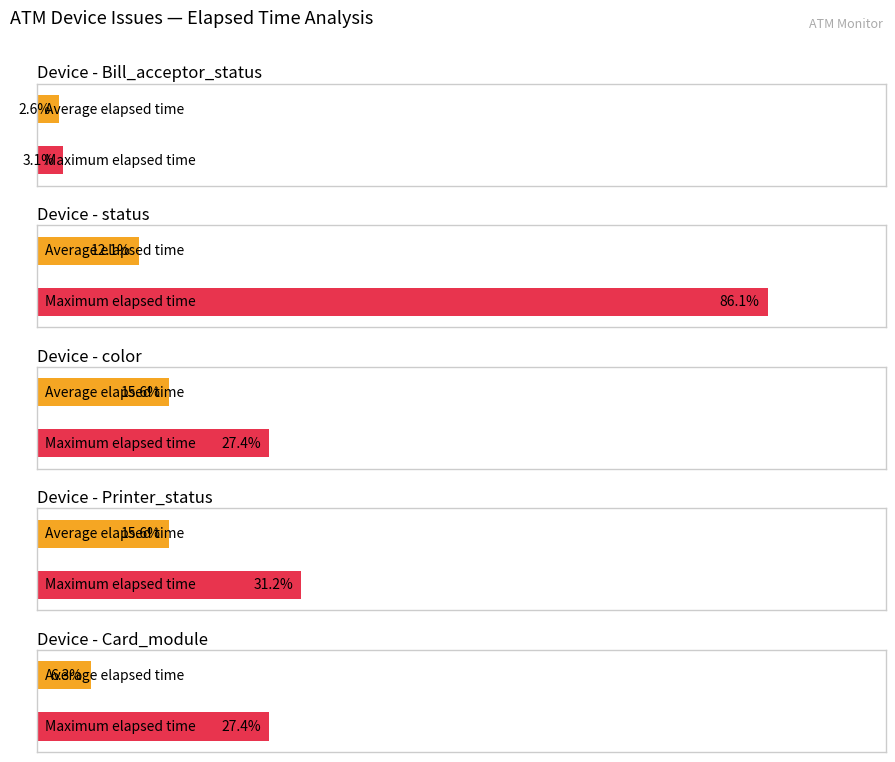

Are the bars grouped side by side (vs. stacked)?

No